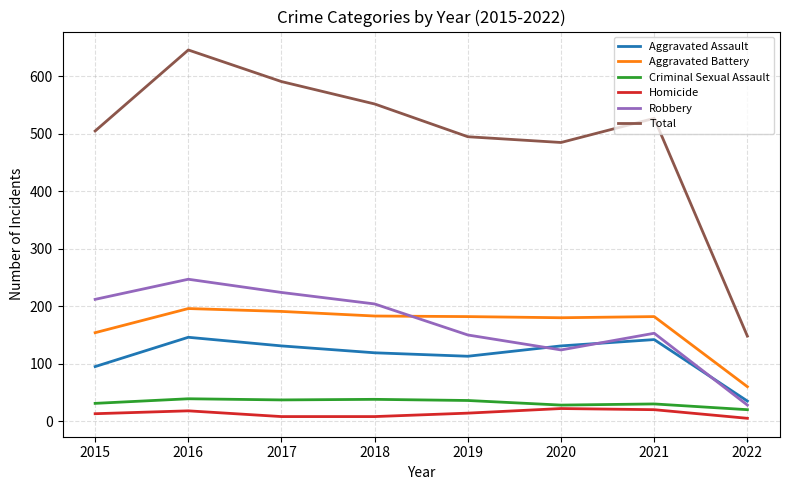

Which series has the largest range (max minus min)?

Total